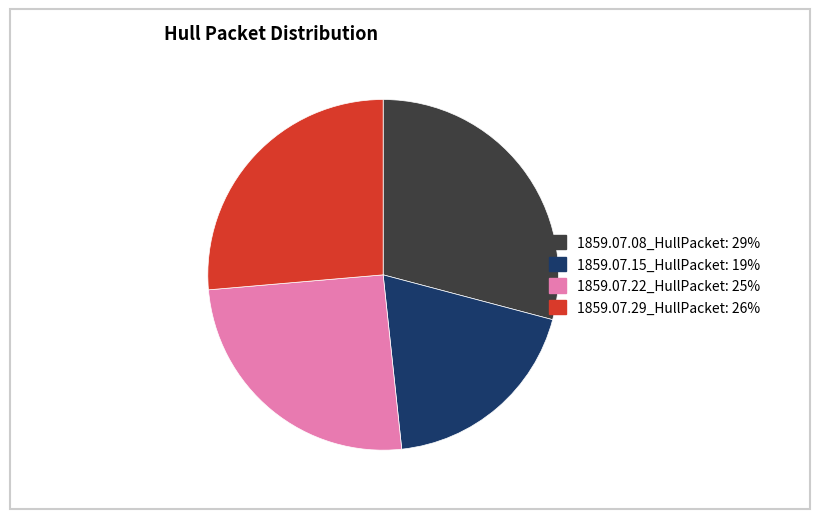

Does any single category account for the majority?

No